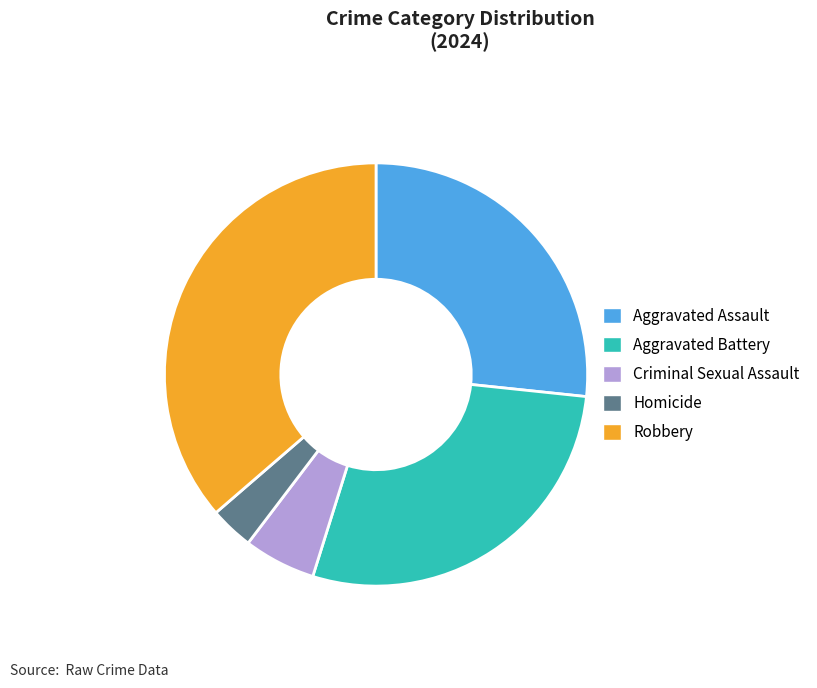

Do Aggravated Assault and Aggravated Battery together represent more than half of the pie?

Yes